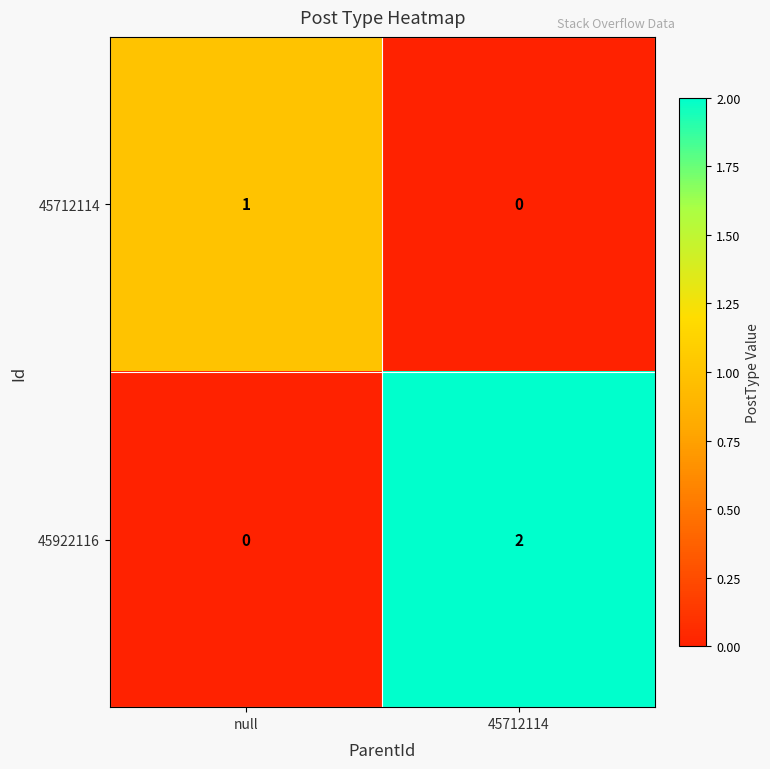

The 45712114 series shows 1 at null. True or false?

True